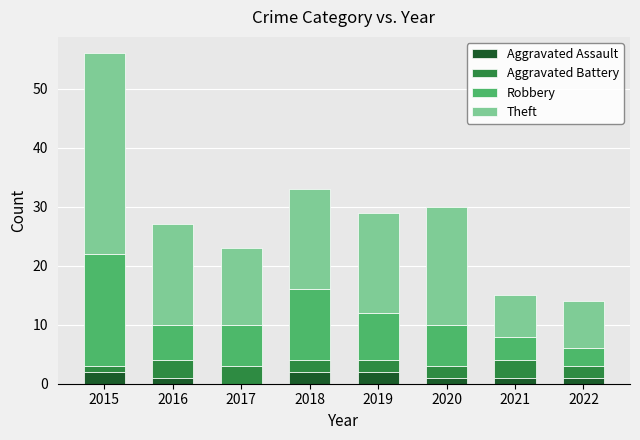

What is the total value across all series at 2018?

33